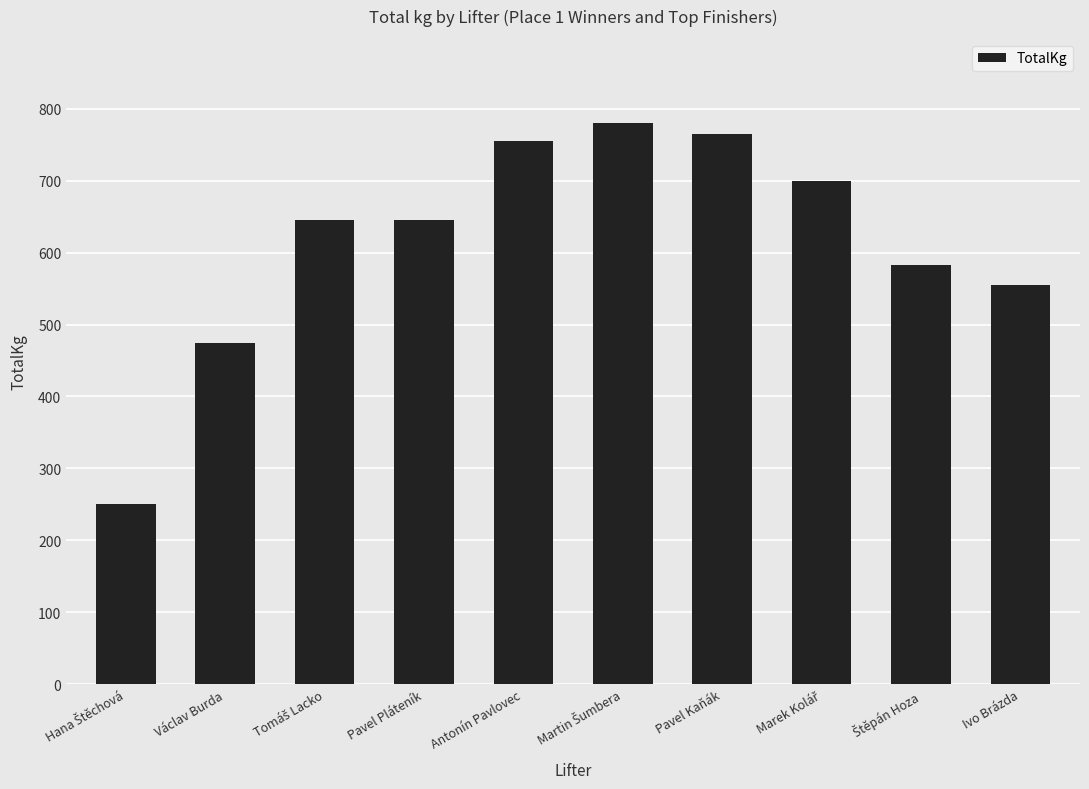

What is the sum of all values?

6152.5